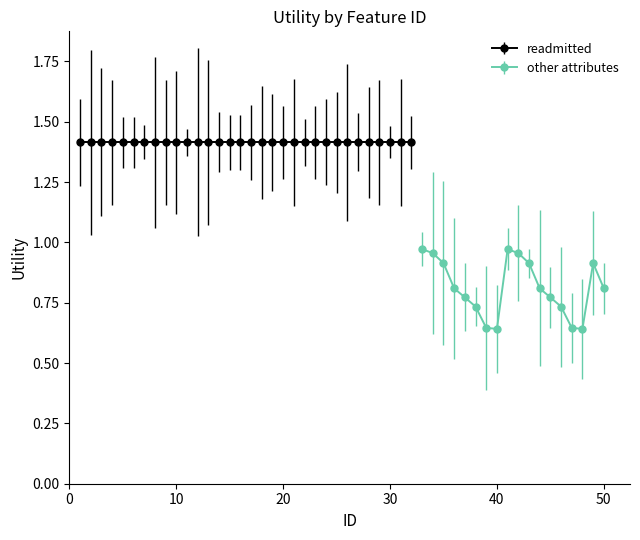

Rank the categories by readmitted value from lowest to highest.

1, 2, 3, 4, 5, 6, 7, 8, 9, 10, 11, 12, 13, 14, 15